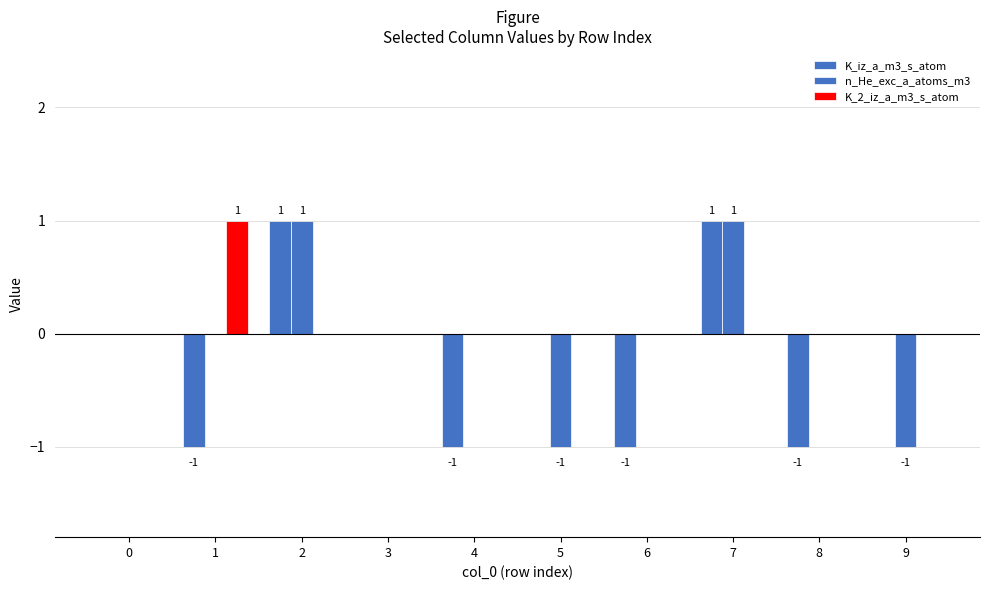

Which category has the lowest value across all series?

1